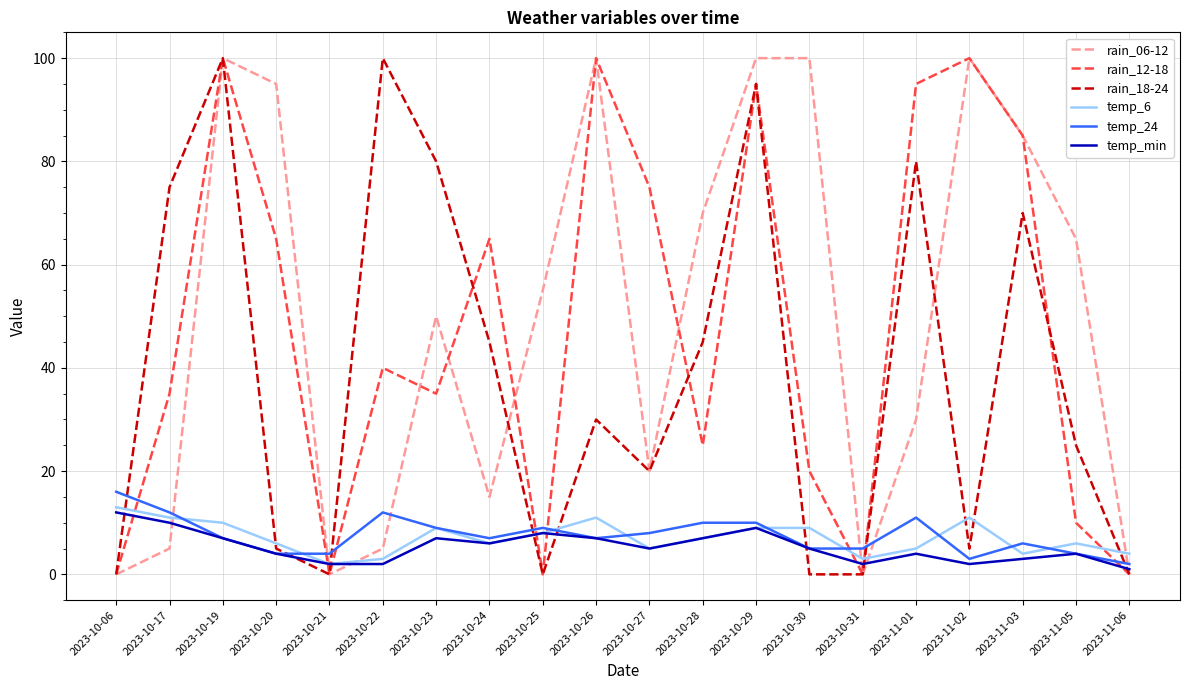

What is the difference between the highest and lowest values at 2023-10-29?

91